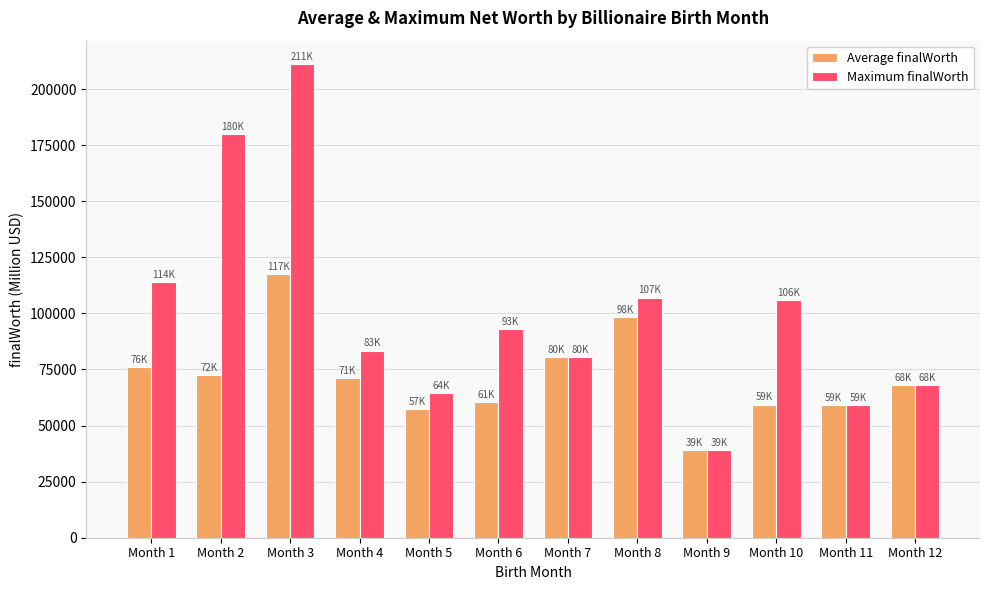

How many bars are there in total?

24